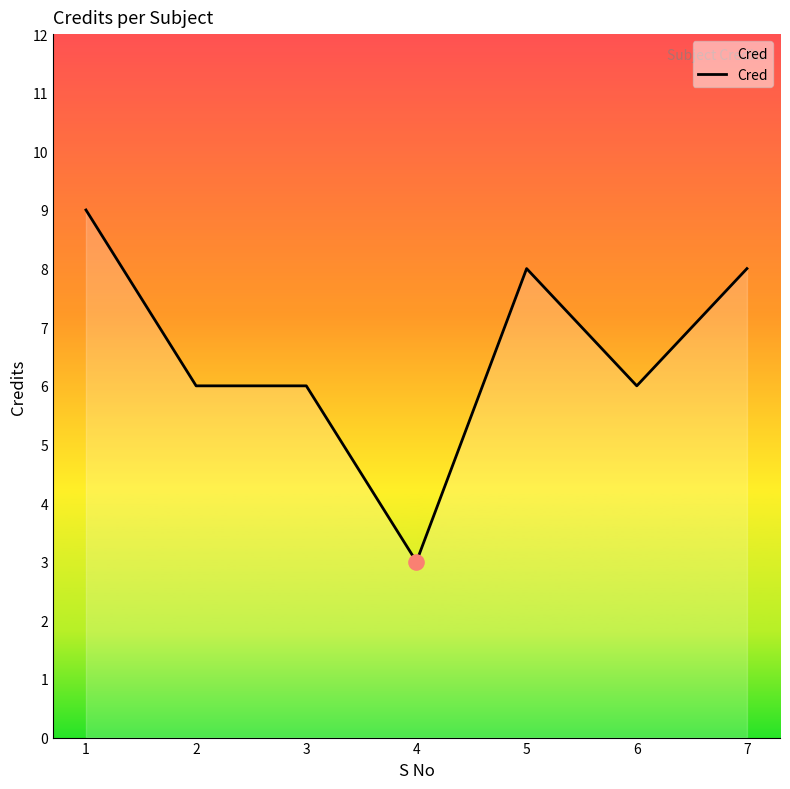

What is the change in value from 3 to 5?

+2